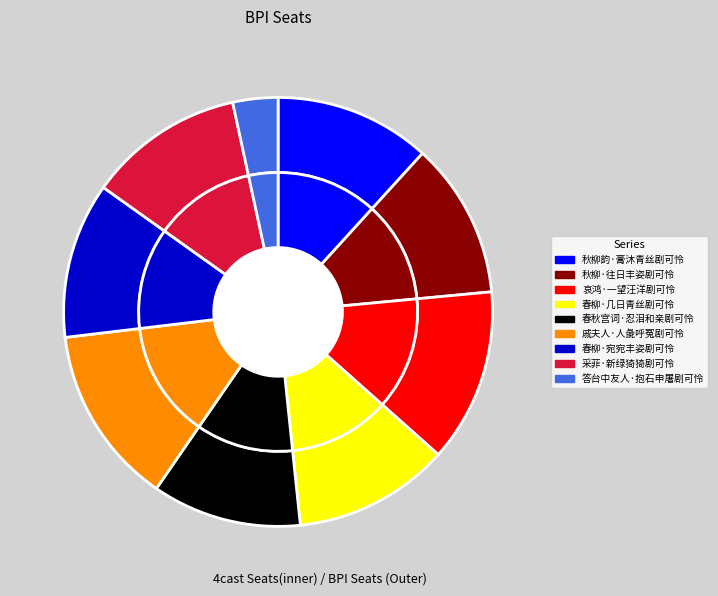

What percentage do 秋柳·往日丰姿剧可怜 and 春柳·宛宛丰姿剧可怜 together represent?

23.5%